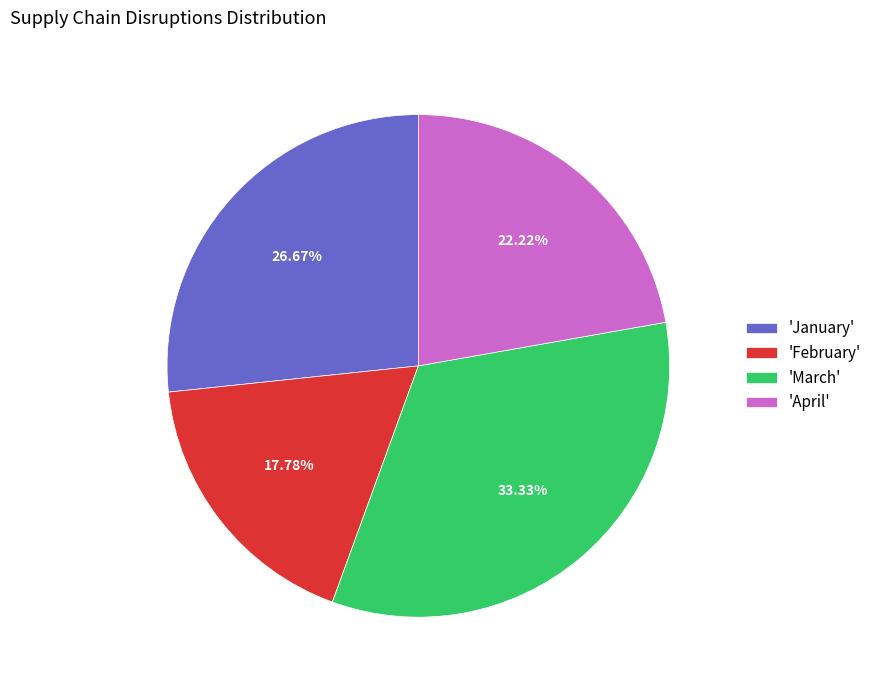

How many slices are in this pie chart?

4